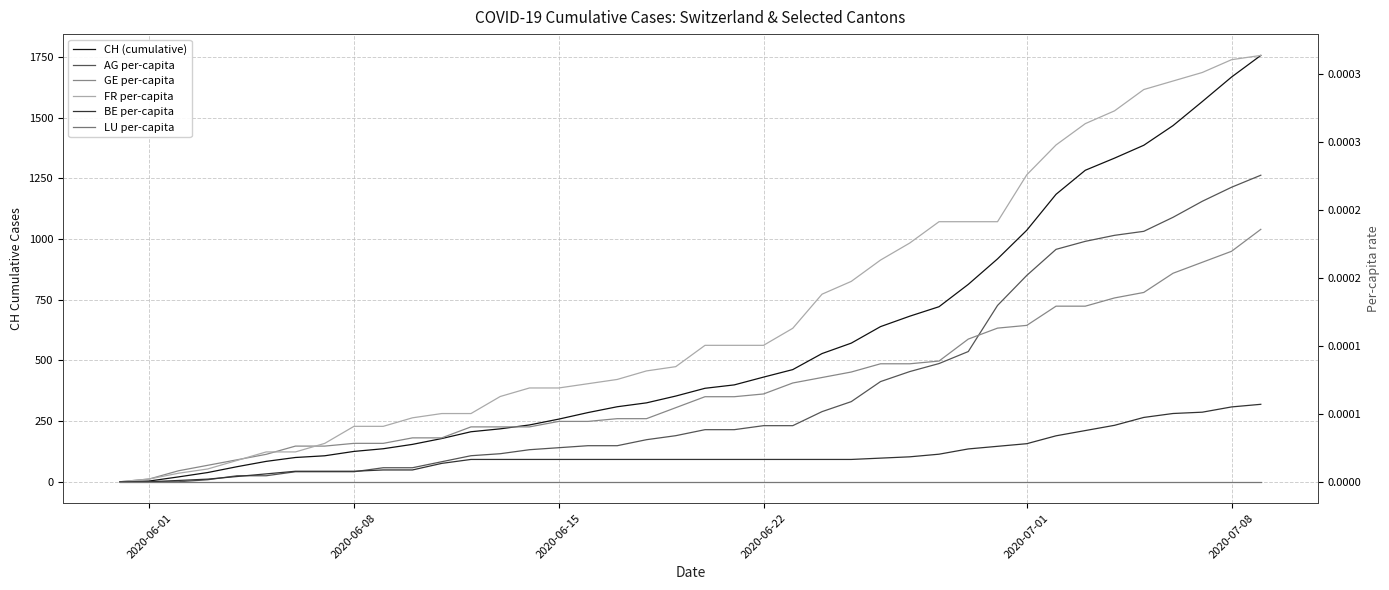

Rank the series by their maximum value, from highest to lowest.

CH (cumulative), FR per-capita, AG per-capita, GE per-capita, BE per-capita, LU per-capita